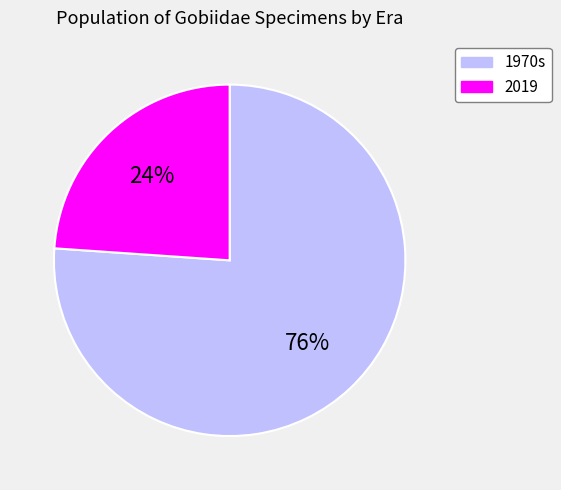

What percentage is the 2019 slice, to the nearest percent?

24%